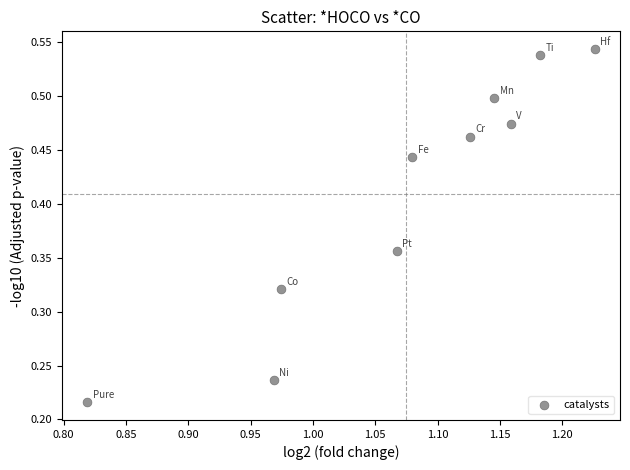

What is the average X value?

1.1